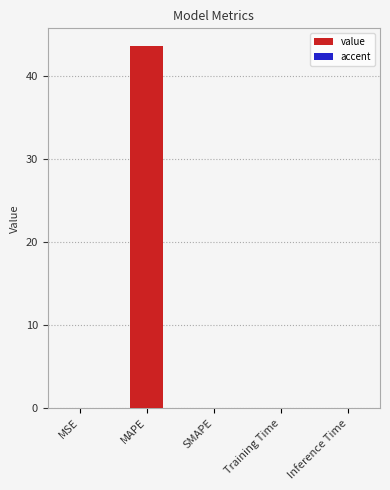

What position from the left is Training Time?

4